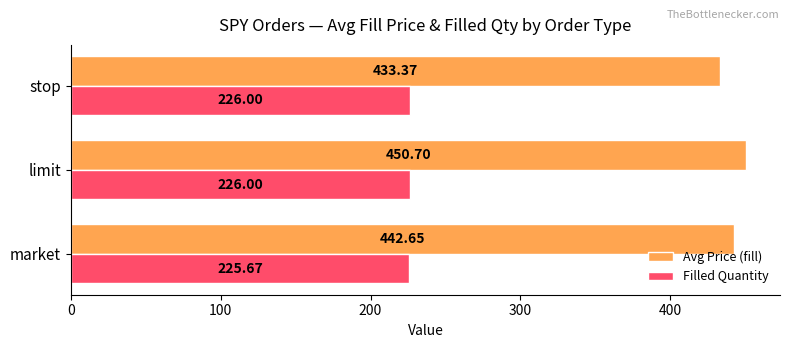

Which series has the widest spread of values?

Avg Price (fill)